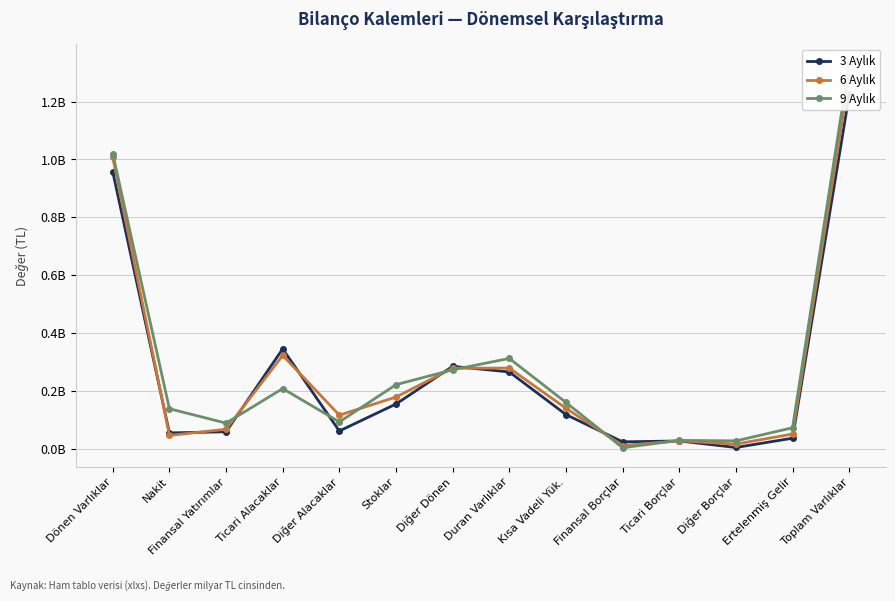

Reading left to right, transcribe all the data shown in this chart.

3 Aylık: Dönen Varlıklar=1.0	Nakit=0.1	Finansal Yatırımlar=0.1	Ticari Alacaklar=0.3	Diğer Alacaklar=0.1	Stoklar=0.2	Diğer Dönen=0.3	Duran Varlıklar=0.3	Kısa Vadeli Yük.=0.1	Finansal Borçlar=0.0	Ticari Borçlar=0.0	Diğer Borçlar=0.0	Ertelenmiş Gelir=0.0	Toplam Varlıklar=1.2
6 Aylık: Dönen Varlıklar=1.0	Nakit=0.0	Finansal Yatırımlar=0.1	Ticari Alacaklar=0.3	Diğer Alacaklar=0.1	Stoklar=0.2	Diğer Dönen=0.3	Duran Varlıklar=0.3	Kısa Vadeli Yük.=0.1	Finansal Borçlar=0.0	Ticari Borçlar=0.0	Diğer Borçlar=0.0	Ertelenmiş Gelir=0.1	Toplam Varlıklar=1.3
9 Aylık: Dönen Varlıklar=1.0	Nakit=0.1	Finansal Yatırımlar=0.1	Ticari Alacaklar=0.2	Diğer Alacaklar=0.1	Stoklar=0.2	Diğer Dönen=0.3	Duran Varlıklar=0.3	Kısa Vadeli Yük.=0.2	Finansal Borçlar=0.0	Ticari Borçlar=0.0	Diğer Borçlar=0.0	Ertelenmiş Gelir=0.1	Toplam Varlıklar=1.3